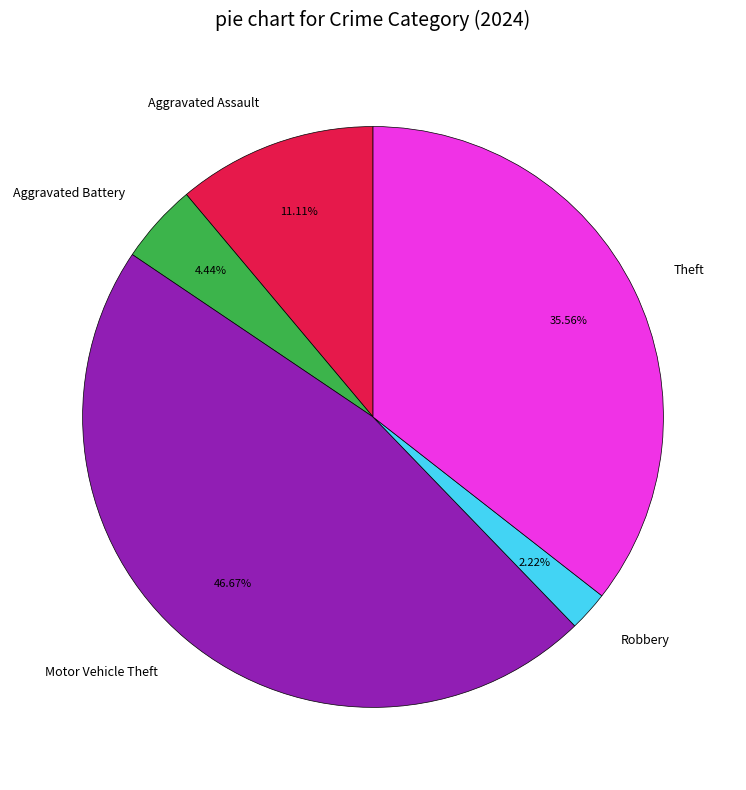

To the nearest percent, what portion does Motor Vehicle Theft represent?

47%